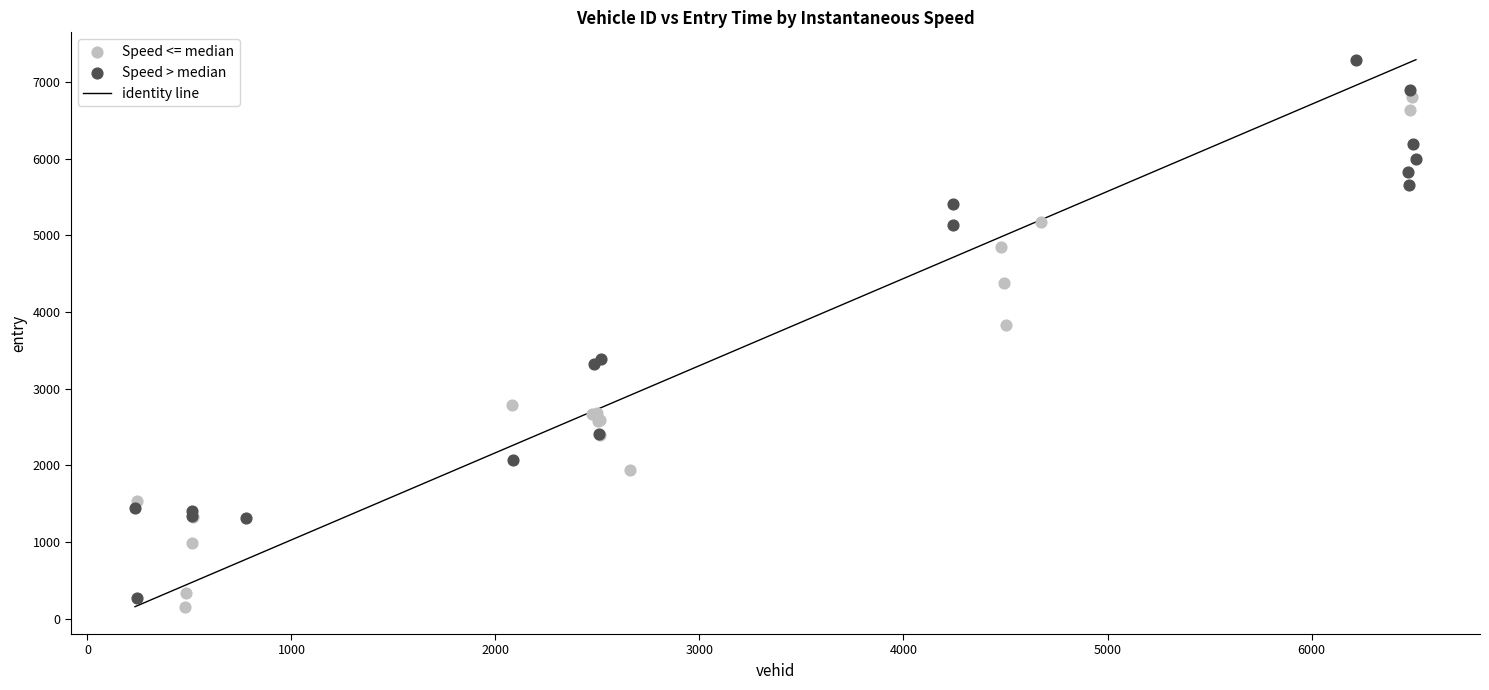

Which series reaches the maximum Y coordinate?

Speed > median